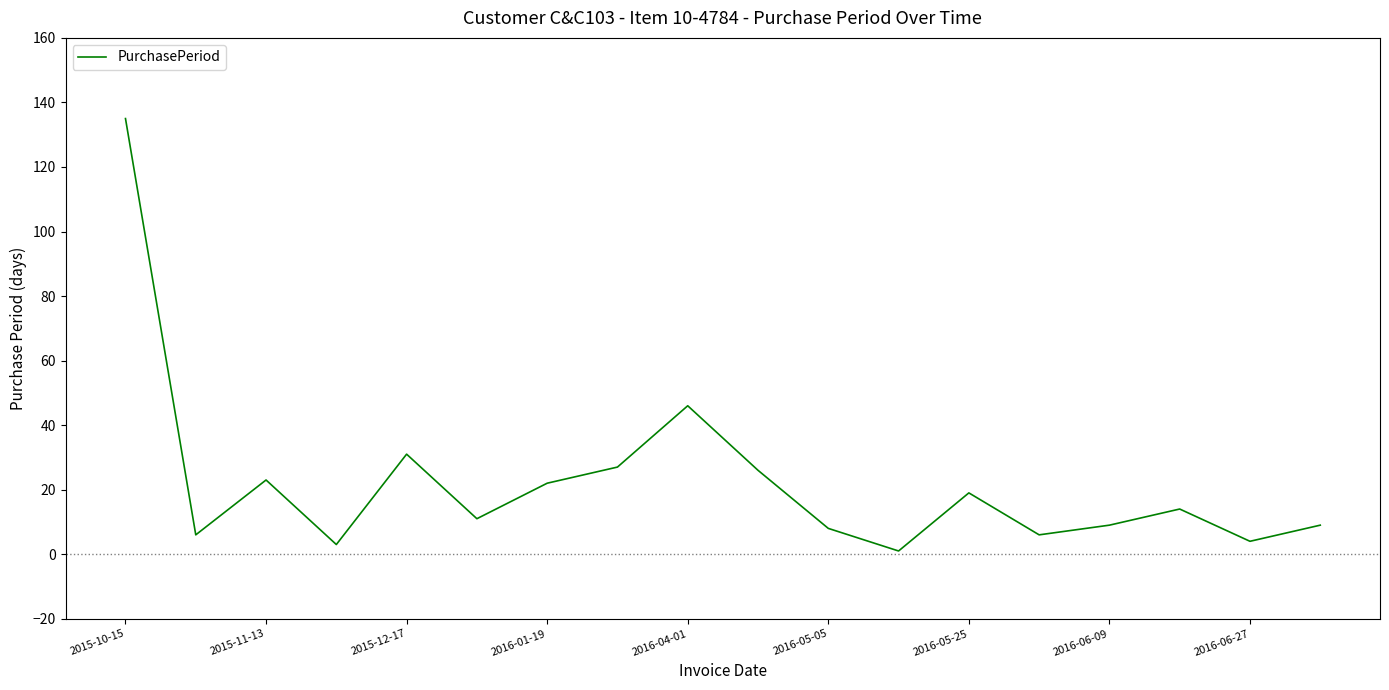

What is the maximum value shown in the chart?

135